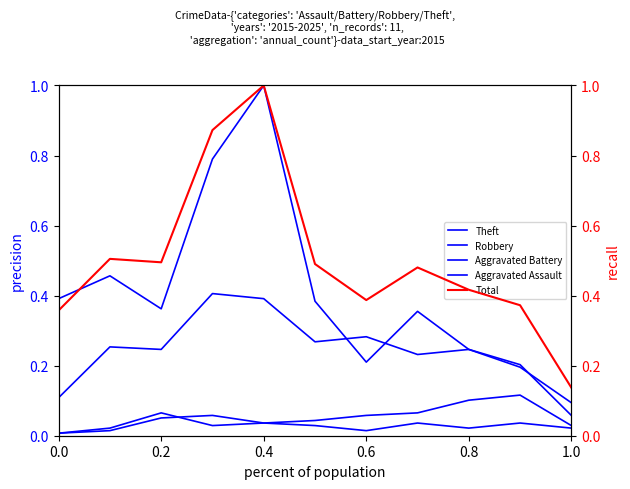

True or false: Aggravated Battery and Robbery cross at least once.

False